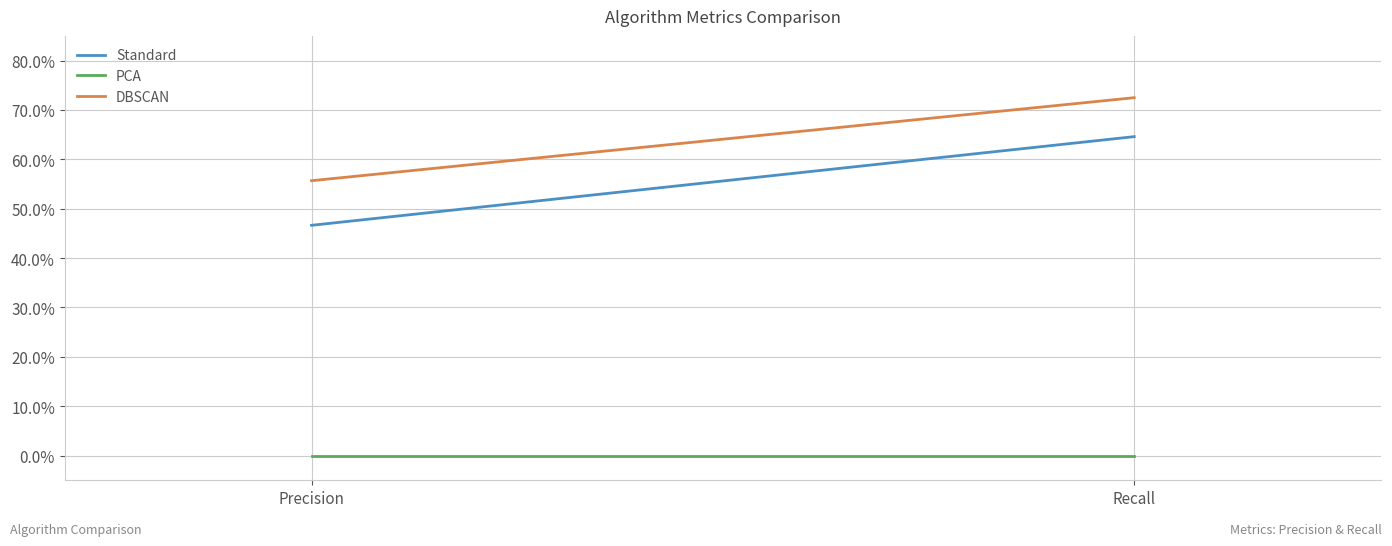

What is the label of the 2nd point from the right?

Precision